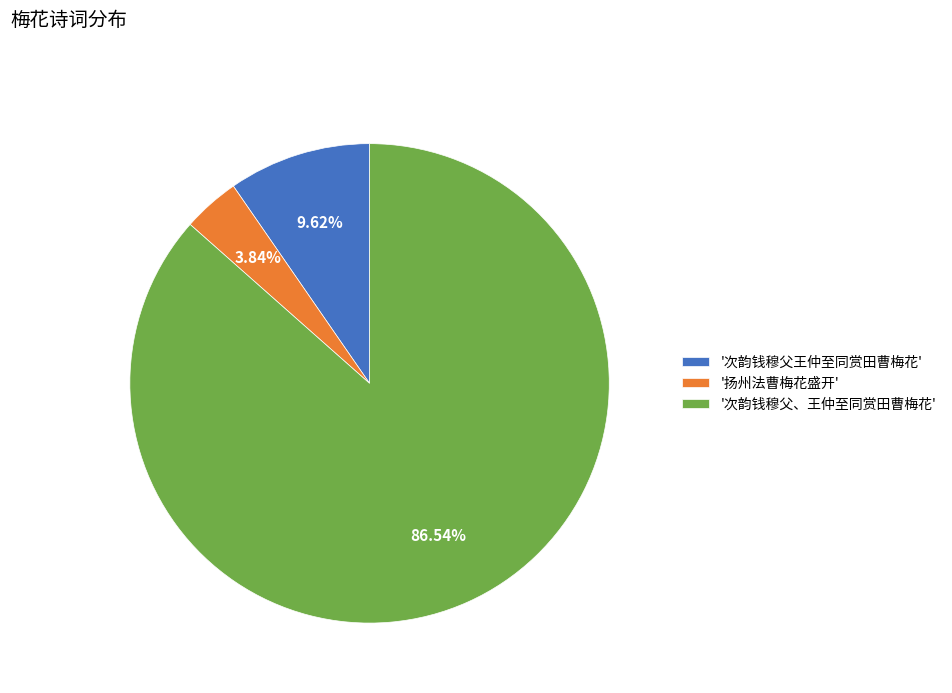

Which has a higher value, '次韵钱穆父、王仲至同赏田曹梅花' or '扬州法曹梅花盛开'?

'次韵钱穆父、王仲至同赏田曹梅花'